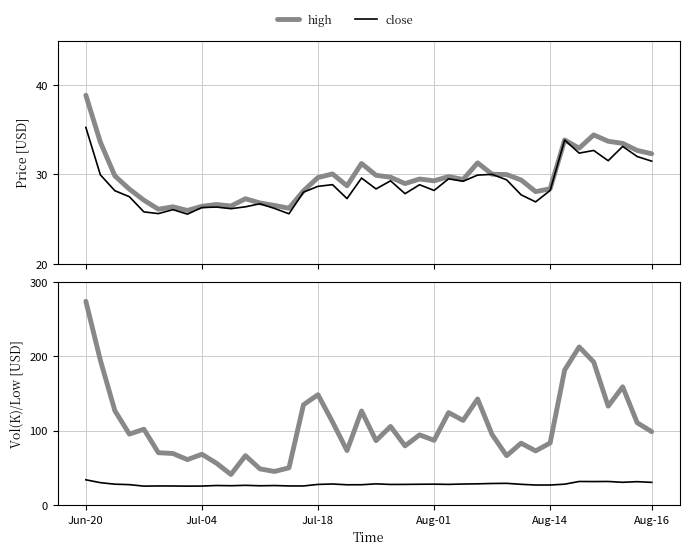

Reading left to right, what are all the values shown in this chart?

high: 38.9	33.6	29.8	28.4	27.1	26.1	26.4	26.0	26.4	26.6	26.5	27.3	26.8	26.5	26.2	28.2	29.7	30.1	28.7	31.2	29.9	29.7	29.0	29.5	29.3	29.8	29.4	31.3	30.0	30.0	29.4	28.1	28.4	33.9	32.9	34.4	33.7	33.5	32.7	32.3
close: 35.3	30.0	28.2	27.5	25.8	25.6	26.1	25.6	26.3	26.4	26.2	26.4	26.7	26.2	25.6	28.0	28.7	28.9	27.3	29.6	28.4	29.3	27.9	28.9	28.2	29.5	29.2	29.9	30.0	29.4	27.7	26.9	28.2	33.9	32.4	32.7	31.5	33.1	32.0	31.5
volume (K): 273.6	194.4	126.6	95.2	101.7	70.1	69.1	60.9	68.1	56.1	41.0	66.2	48.4	45.0	49.9	134.6	148.1	111.5	73.1	126.2	86.4	105.5	79.4	94.2	86.8	124.1	113.6	142.4	94.5	66.2	83.0	72.6	83.3	181.2	212.3	192.1	132.7	158.7	110.4	98.4
low: 33.8	29.9	27.9	27.3	25.3	25.5	25.4	25.3	25.4	26.1	25.8	26.4	25.8	26.1	25.5	25.5	27.6	28.1	27.1	27.2	28.3	27.5	27.6	27.8	27.9	27.6	28.1	28.4	28.8	29.0	27.7	26.8	26.8	27.9	31.5	31.4	31.5	30.4	31.3	30.3